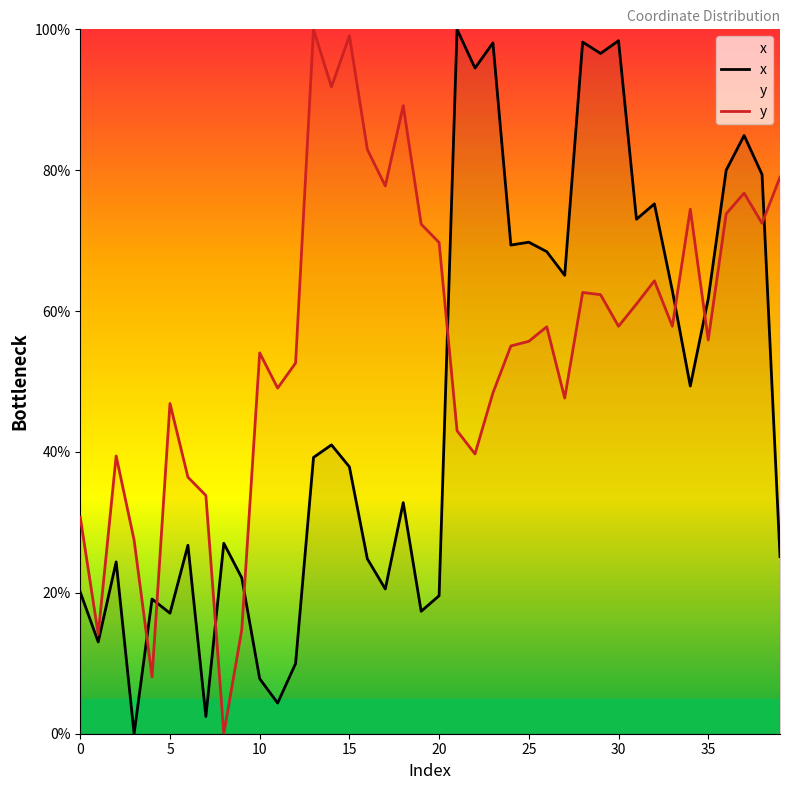

At which label does x reach its peak?

21